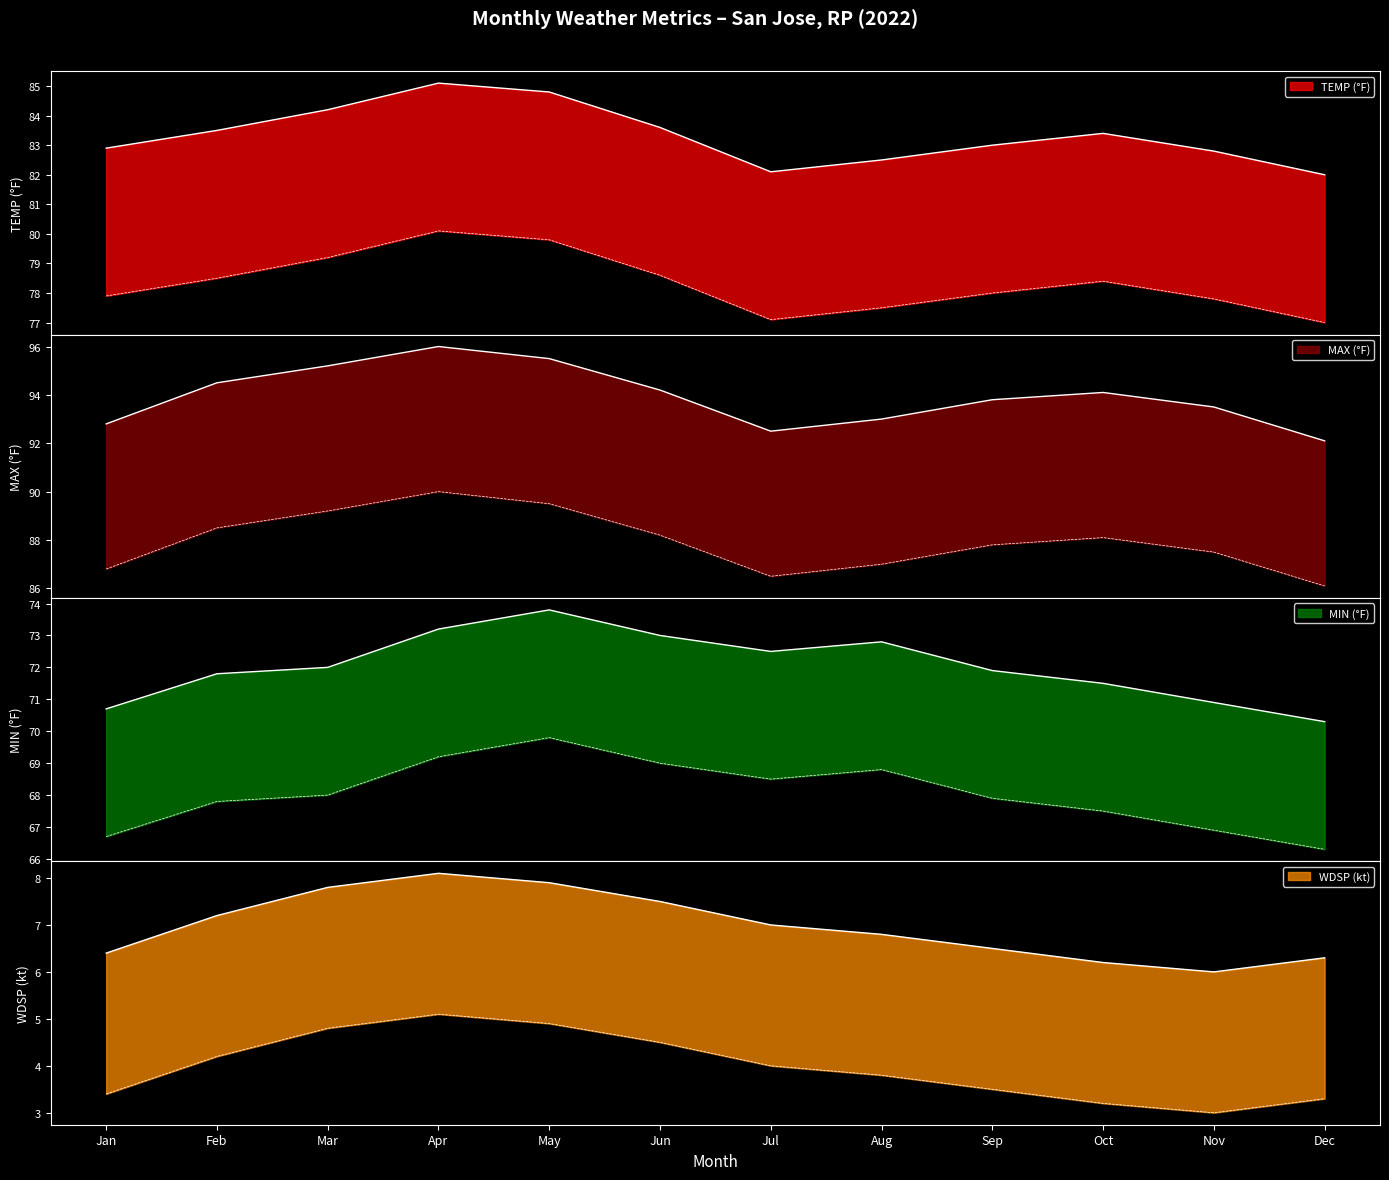

How many distinct data groups are displayed?

4